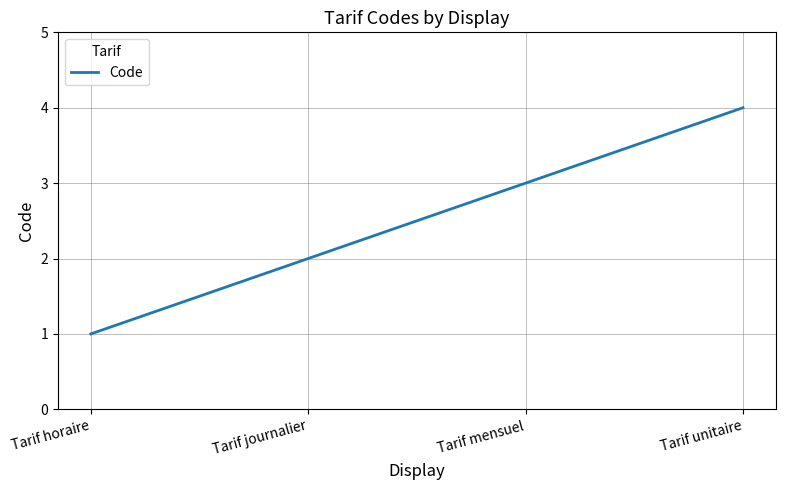

The chart shows a value of 5 at Tarif mensuel. True or false?

False